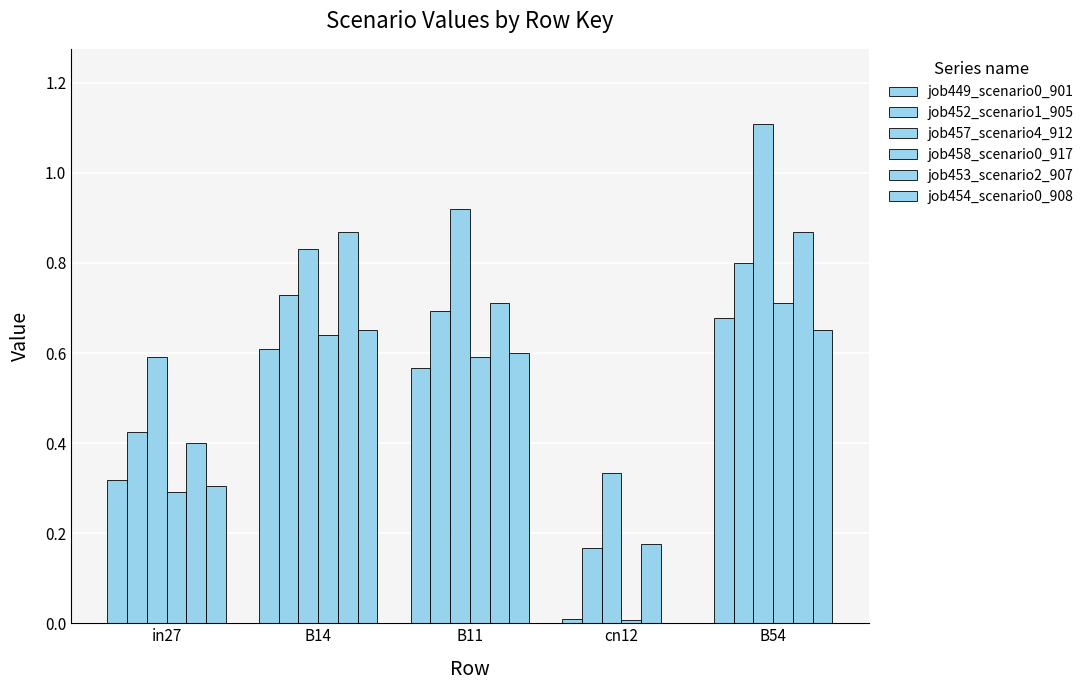

Does the chart contain stacked bars?

No